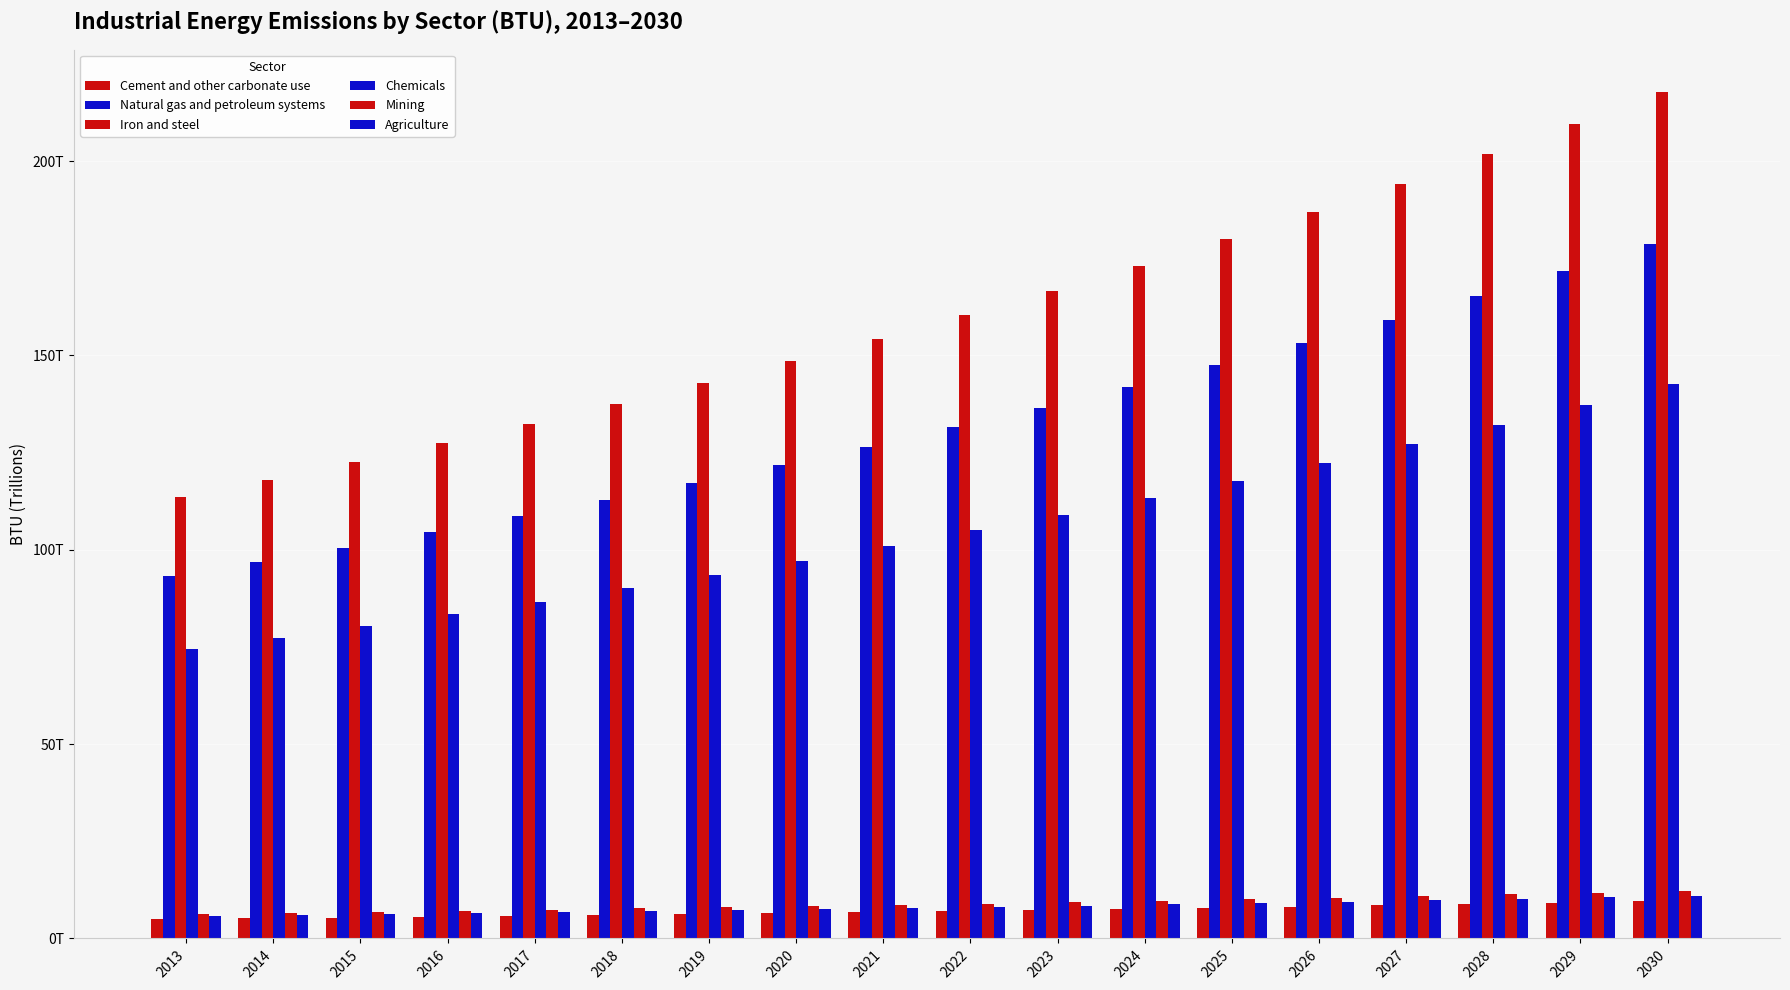

Are the bars horizontal?

No